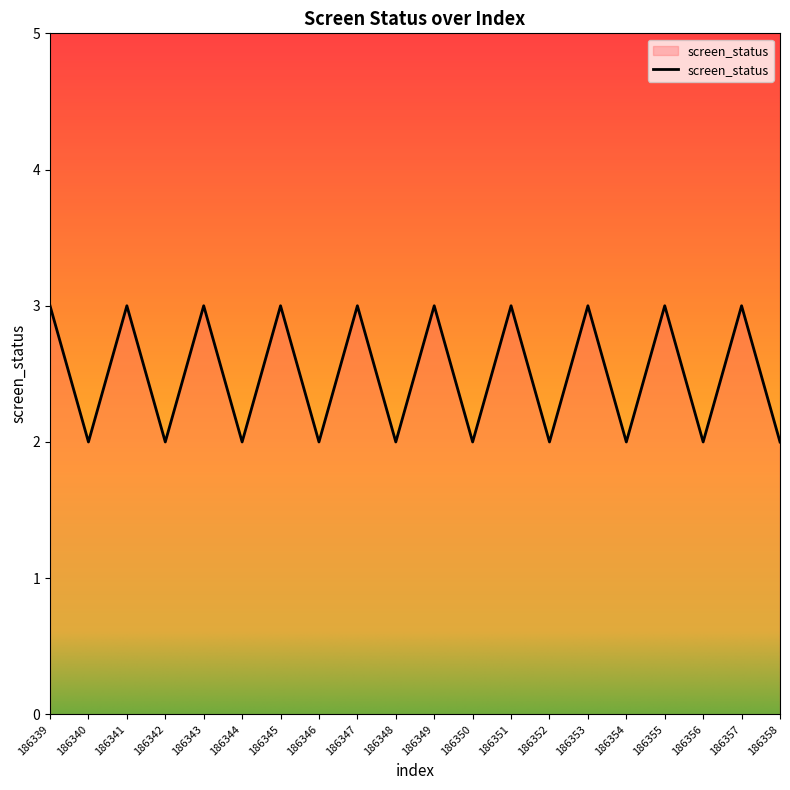

Reading left to right, transcribe all the data shown in this chart.

3	2	3	2	3	2	3	2	3	2	3	2	3	2	3	2	3	2	3	2